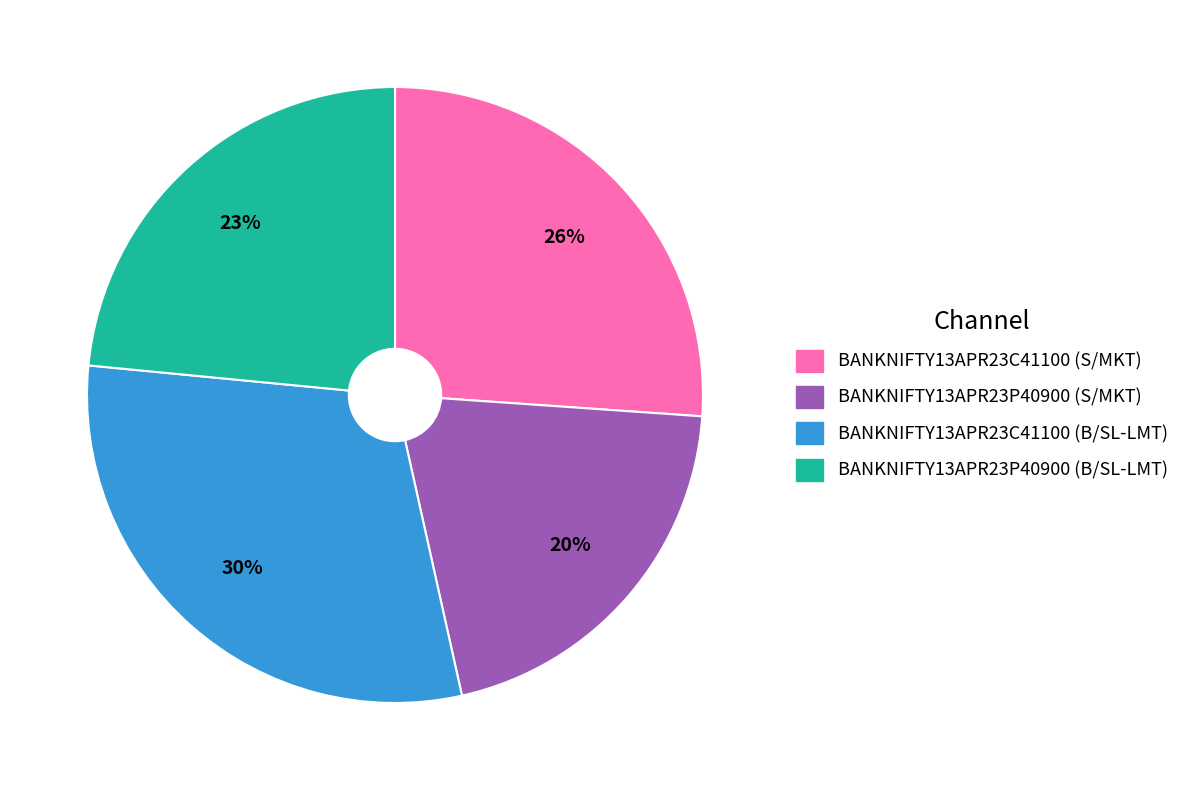

To the nearest percent, what portion does BANKNIFTY13APR23P40900 (S/MKT) represent?

20%